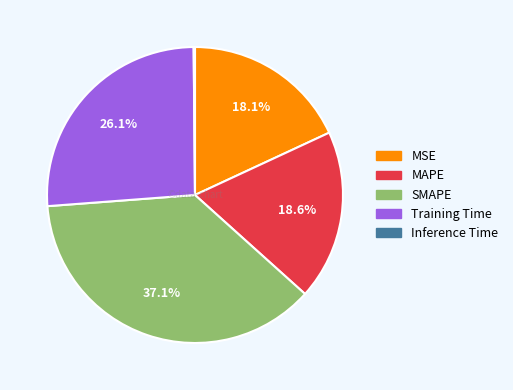

What is the largest slice in the pie chart?

SMAPE